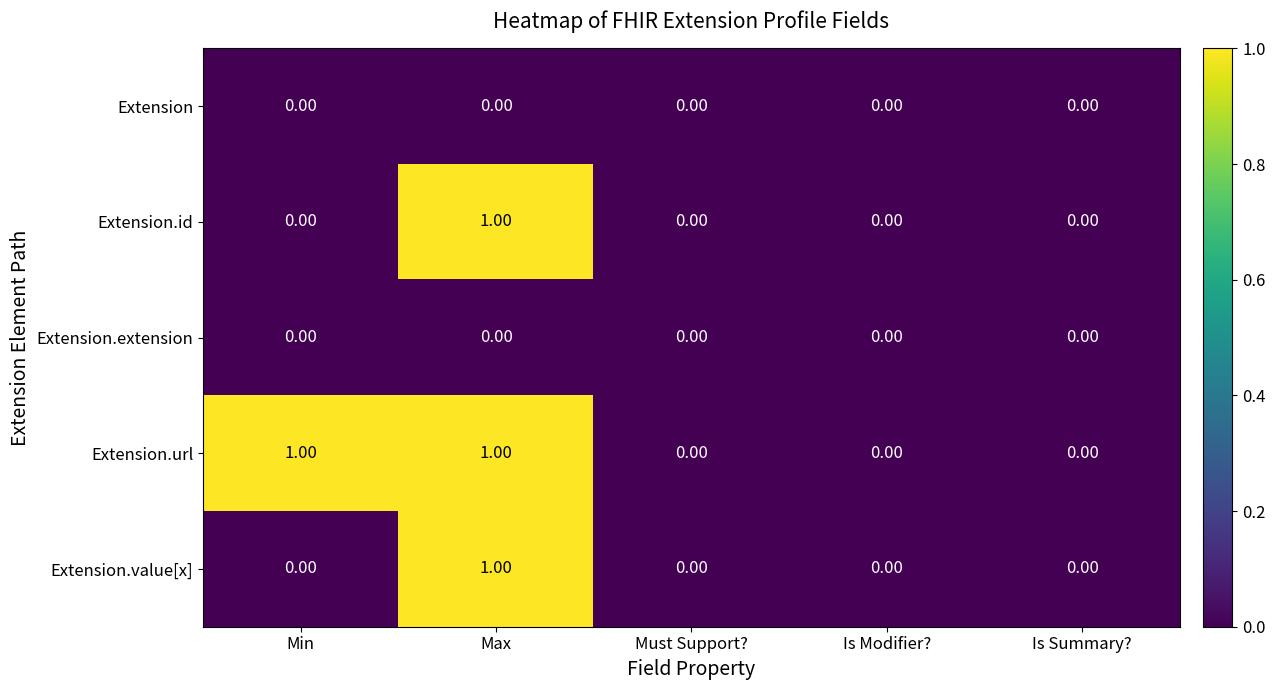

What is the spread (max minus min) of values at Min?

1